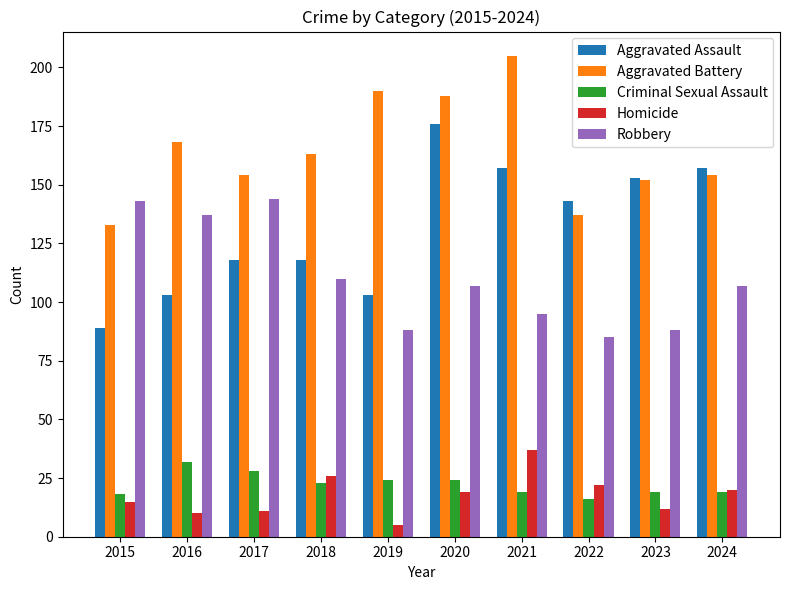

What is the value of the Criminal Sexual Assault bar at the 6th from the left?

24